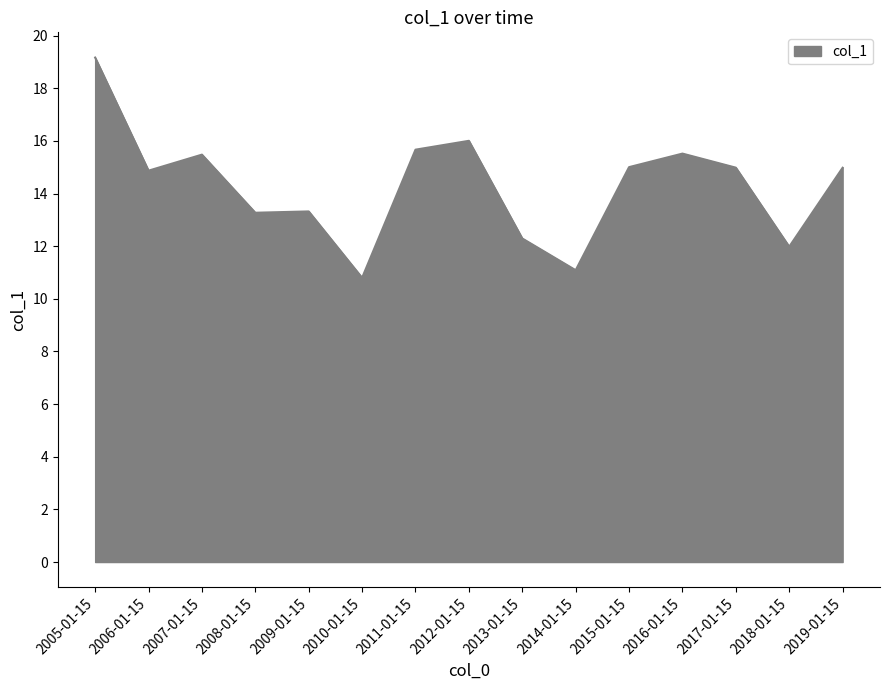

Reading left to right, what are all the values shown in this chart?

19.2	14.9	15.5	13.3	13.3	10.8	15.7	16.0	12.3	11.1	15.0	15.5	15.0	12.0	15.0